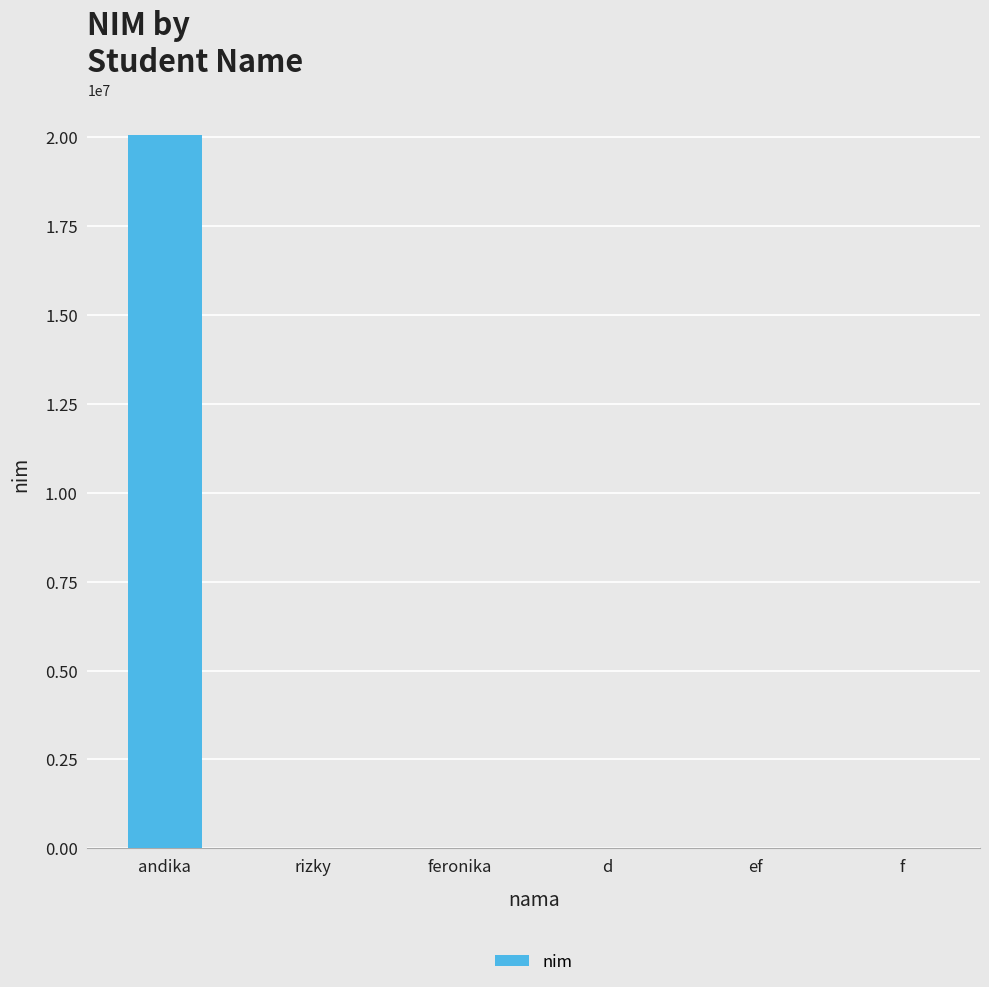

Between ef and andika, which is larger?

andika